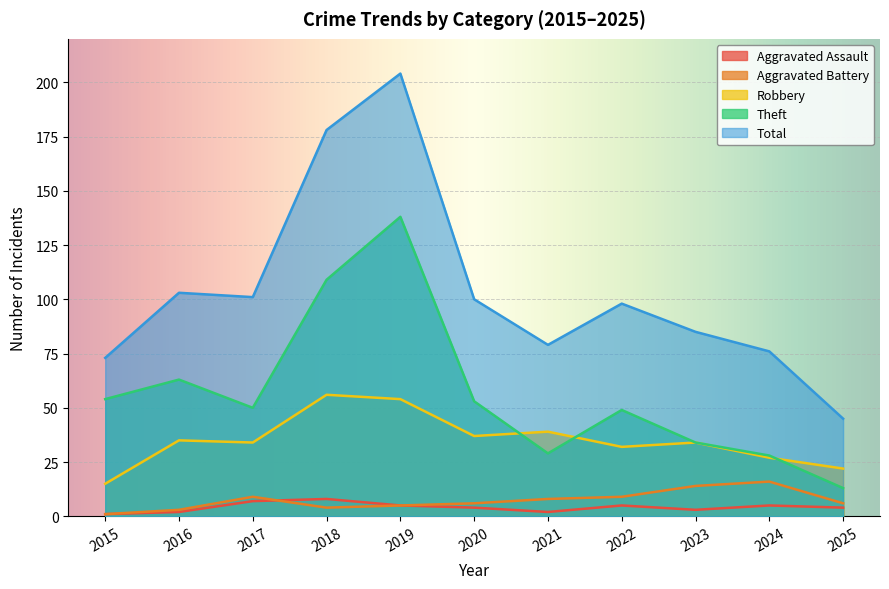

Reading left to right, list all the values displayed in this chart.

Aggravated Assault: 2015=1	2016=2	2017=7	2018=8	2019=5	2020=4	2021=2	2022=5	2023=3	2024=5	2025=4
Aggravated Battery: 2015=1	2016=3	2017=9	2018=4	2019=5	2020=6	2021=8	2022=9	2023=14	2024=16	2025=6
Robbery: 2015=15	2016=35	2017=34	2018=56	2019=54	2020=37	2021=39	2022=32	2023=34	2024=27	2025=22
Theft: 2015=54	2016=63	2017=50	2018=109	2019=138	2020=53	2021=29	2022=49	2023=34	2024=28	2025=13
Total: 2015=73	2016=103	2017=101	2018=178	2019=204	2020=100	2021=79	2022=98	2023=85	2024=76	2025=45